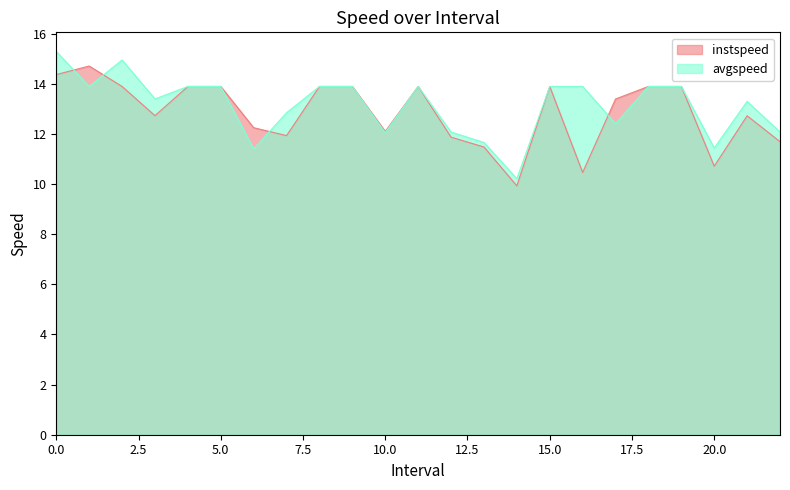

Reading right to left, list all the values displayed in this chart.

instspeed: 11.7	12.7	10.7	13.9	13.9	13.4	10.5	13.9	9.9	11.5	11.9	13.9	12.1	13.9	13.9	11.9	12.2	13.9	13.9	12.7	13.9	14.7	14.4
avgspeed: 12.1	13.3	11.4	13.9	13.9	12.4	13.9	13.9	10.2	11.7	12.1	13.9	12.0	13.9	13.9	12.8	11.4	13.9	13.9	13.4	14.9	13.9	15.3